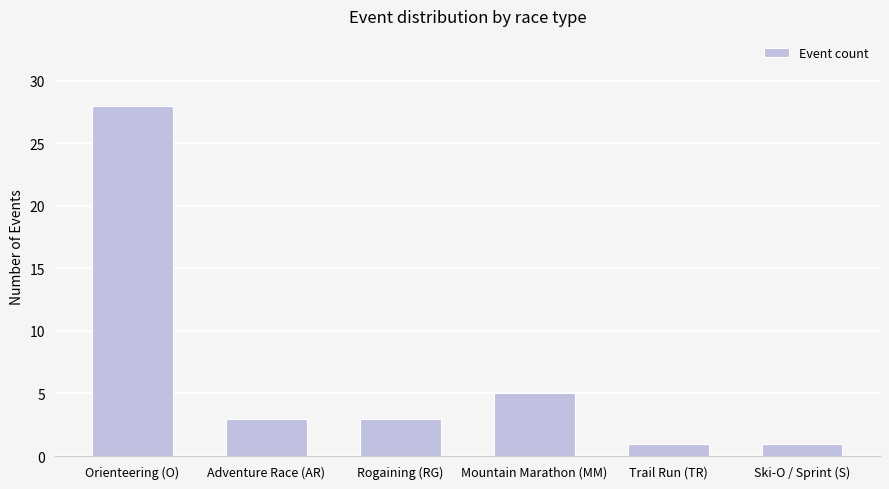

Which has a higher value, Orienteering (O) or Mountain Marathon (MM)?

Orienteering (O)